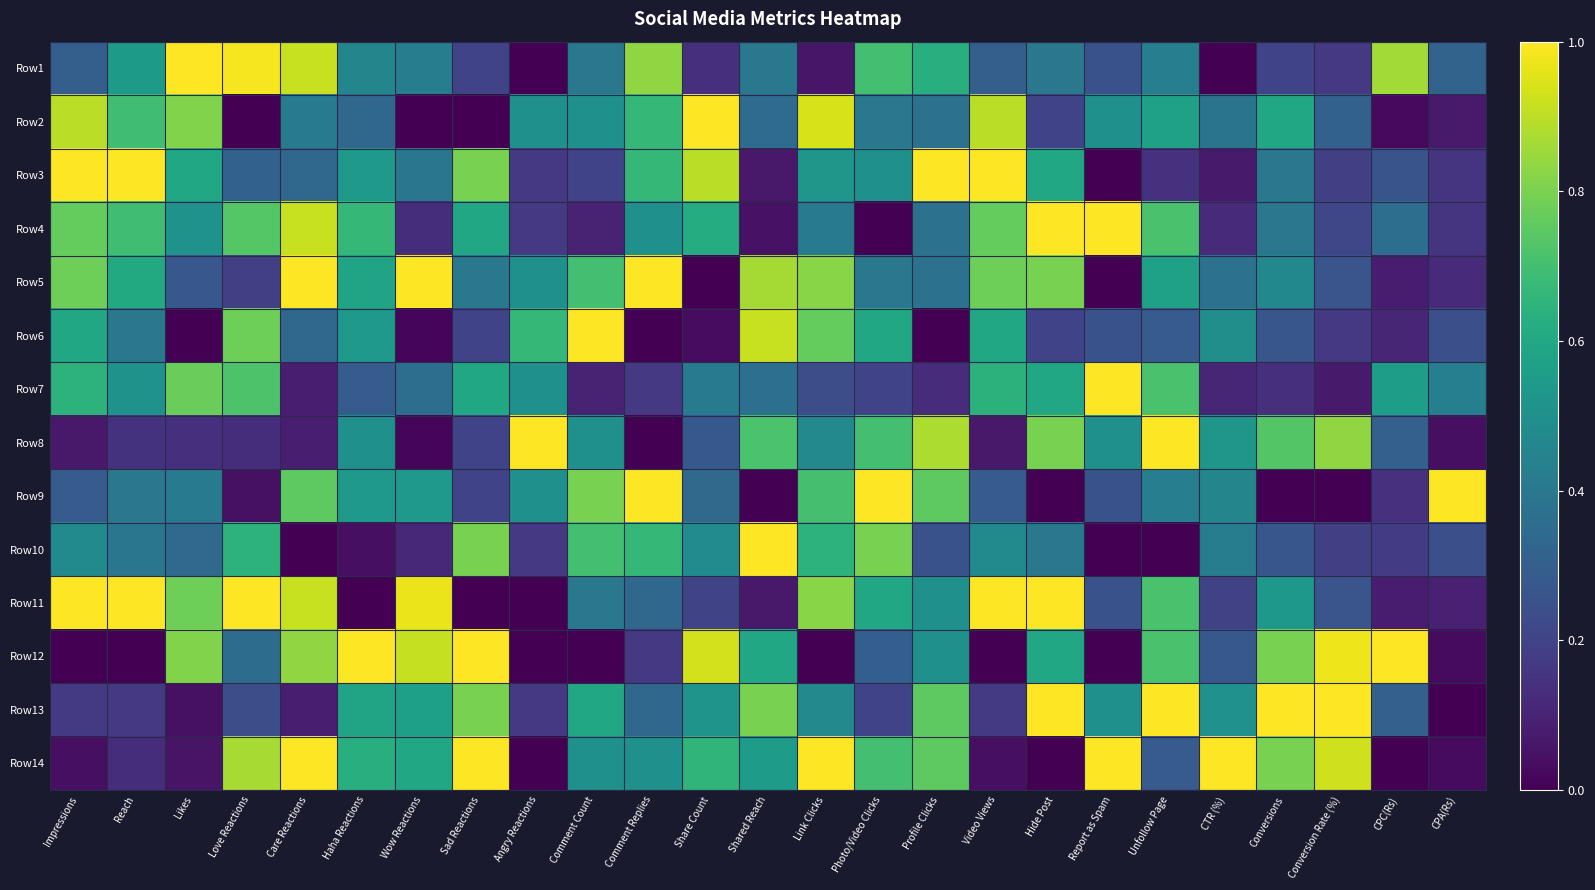

Rank the series by their maximum value, from highest to lowest.

Row1, Row2, Row3, Row4, Row5, Row6, Row7, Row8, Row9, Row10, Row11, Row12, Row13, Row14